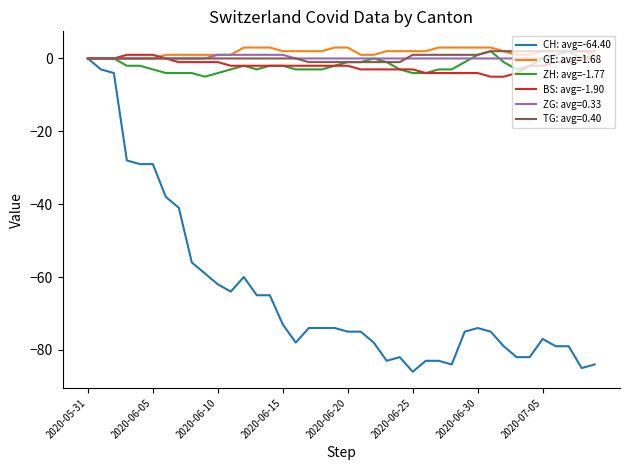

What is the difference between the maximum and second lowest values in the BS: avg=-1.90 series?

6